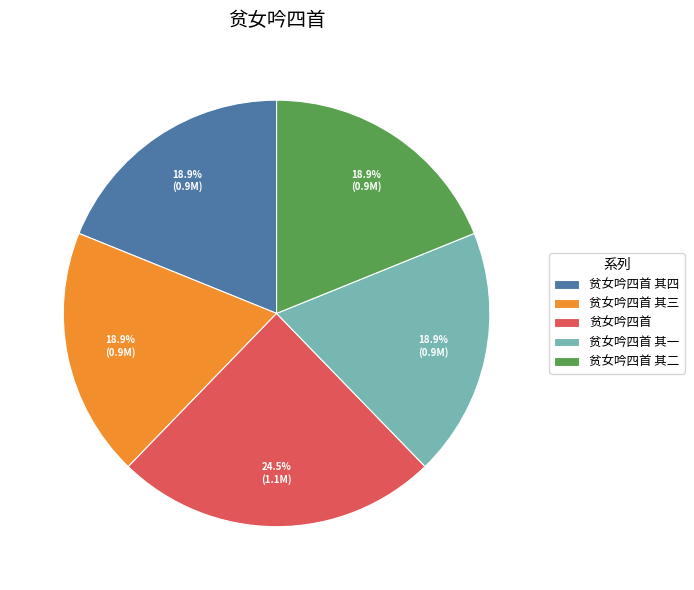

How many segments does this pie chart have?

5